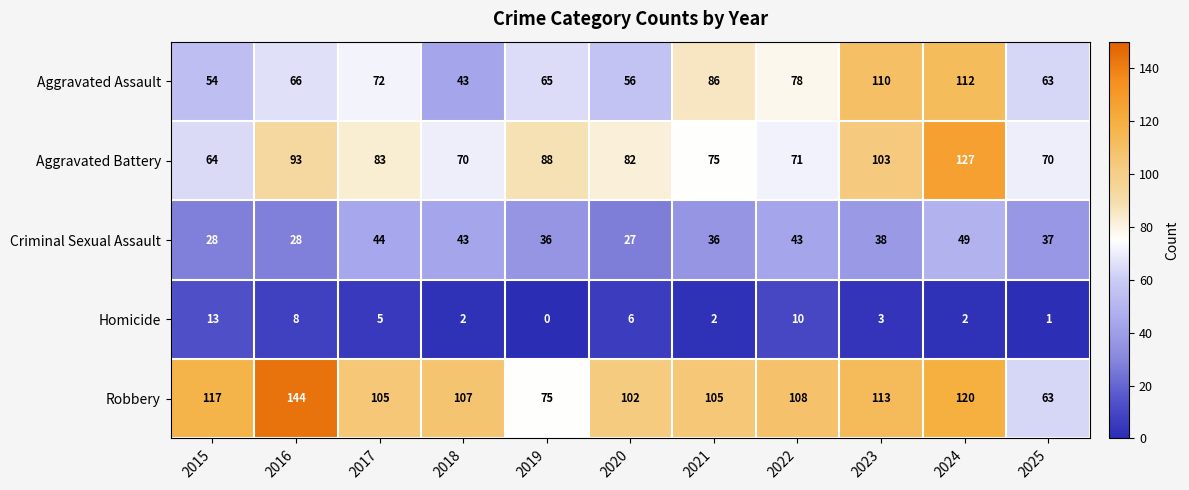

Is the value of Homicide at 2015 greater than the value of Criminal Sexual Assault at 2016?

No